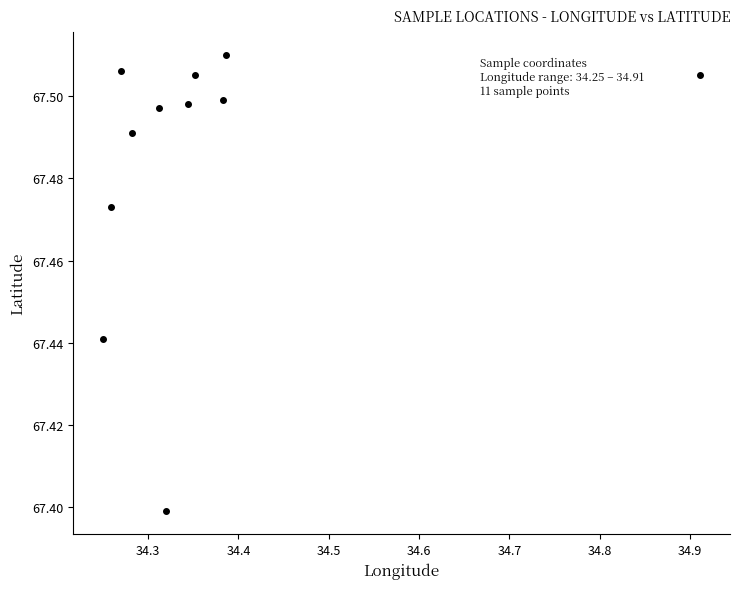

What is the range of X values (max minus min)?

0.7